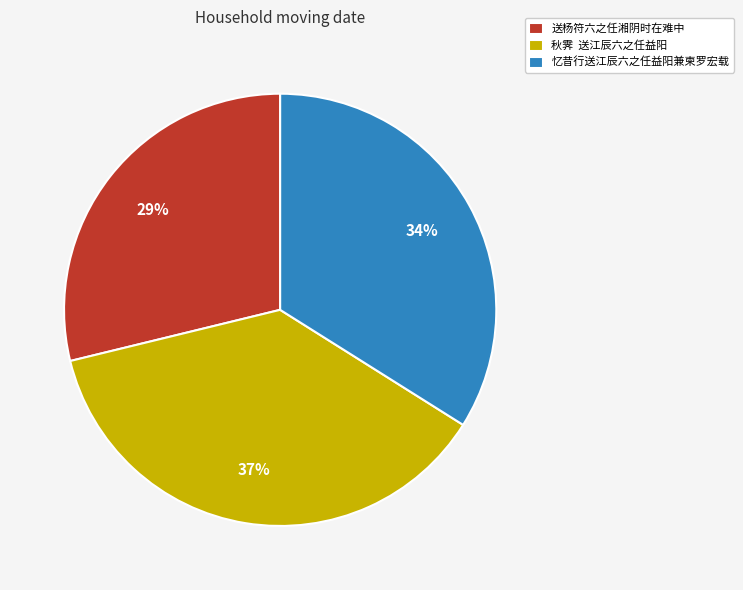

To the nearest percent, what portion does 忆昔行送江辰六之任益阳兼柬罗宏载 represent?

34%